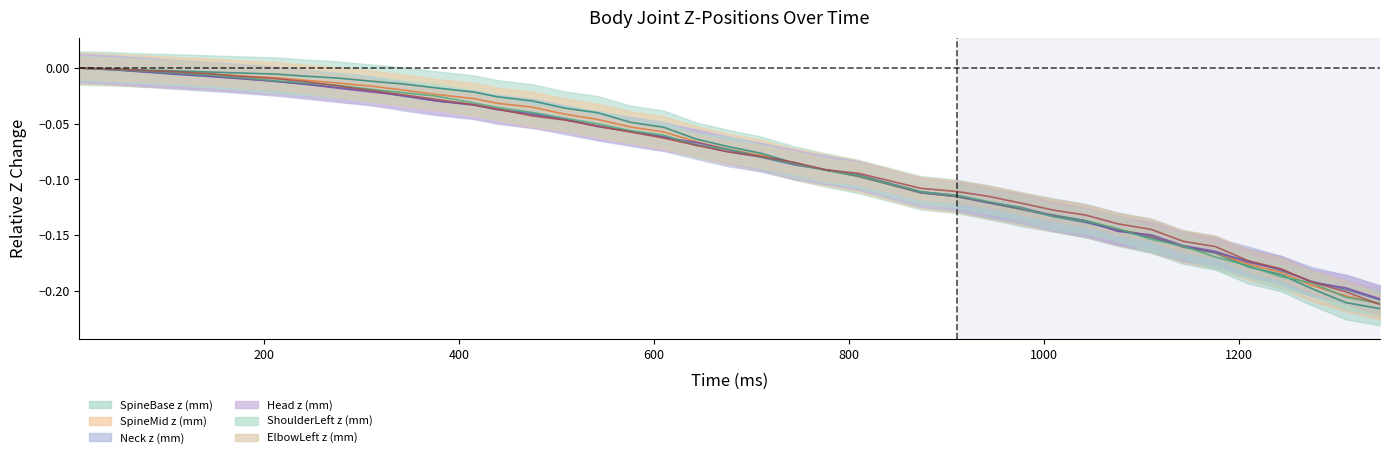

Which series changed the most between 76 and 1076?

Head z (mm)